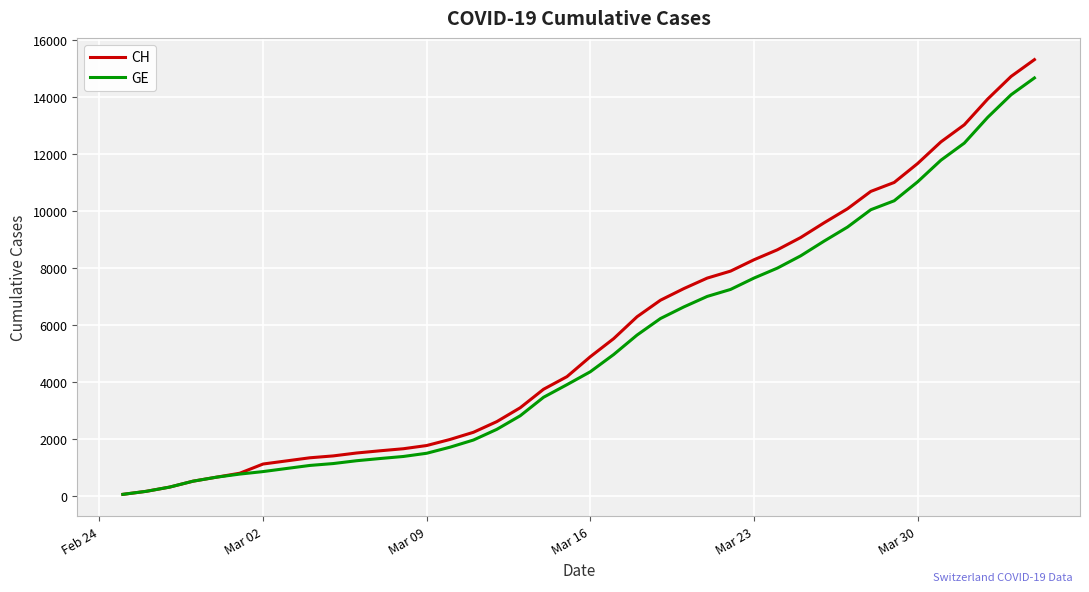

What is the maximum value shown in the chart?

15304